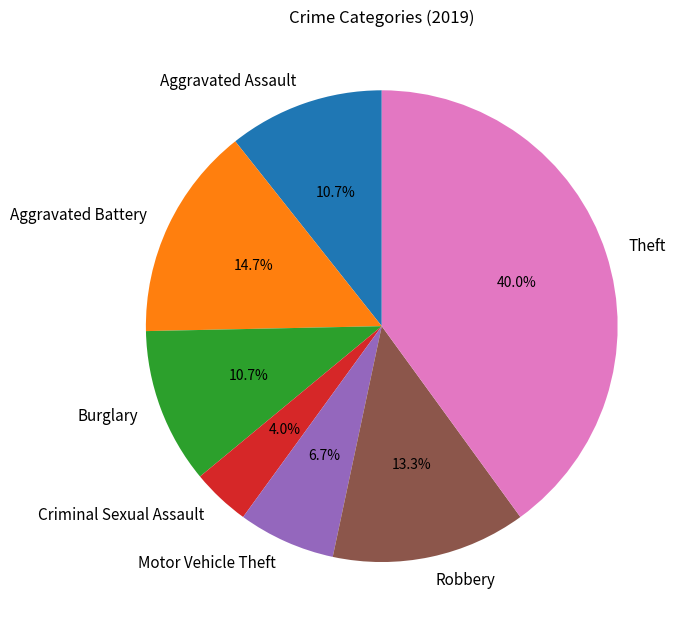

Is the sum of Motor Vehicle Theft and Robbery greater than half?

No